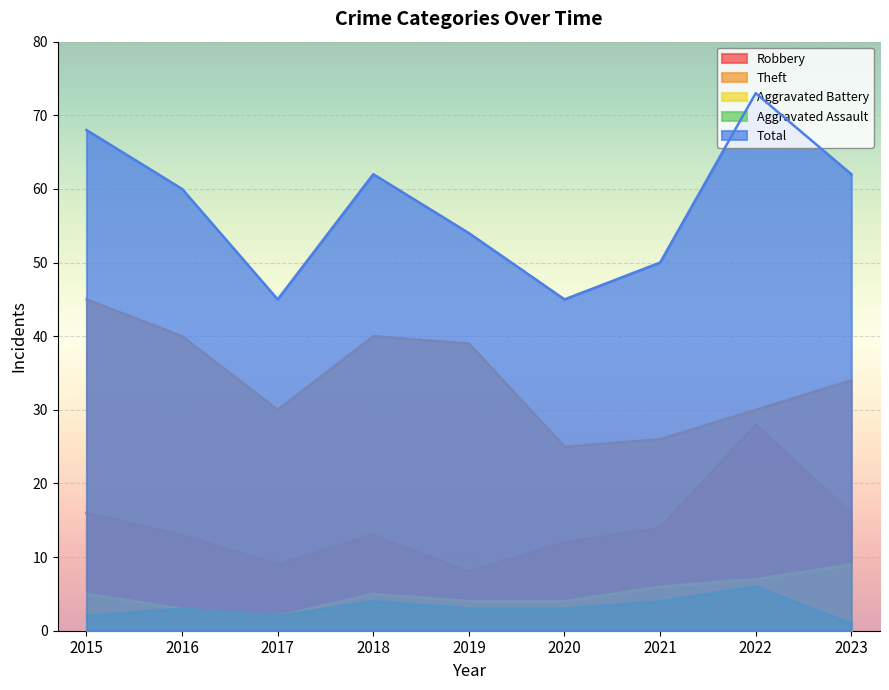

What is the lowest value of the Robbery series?

8